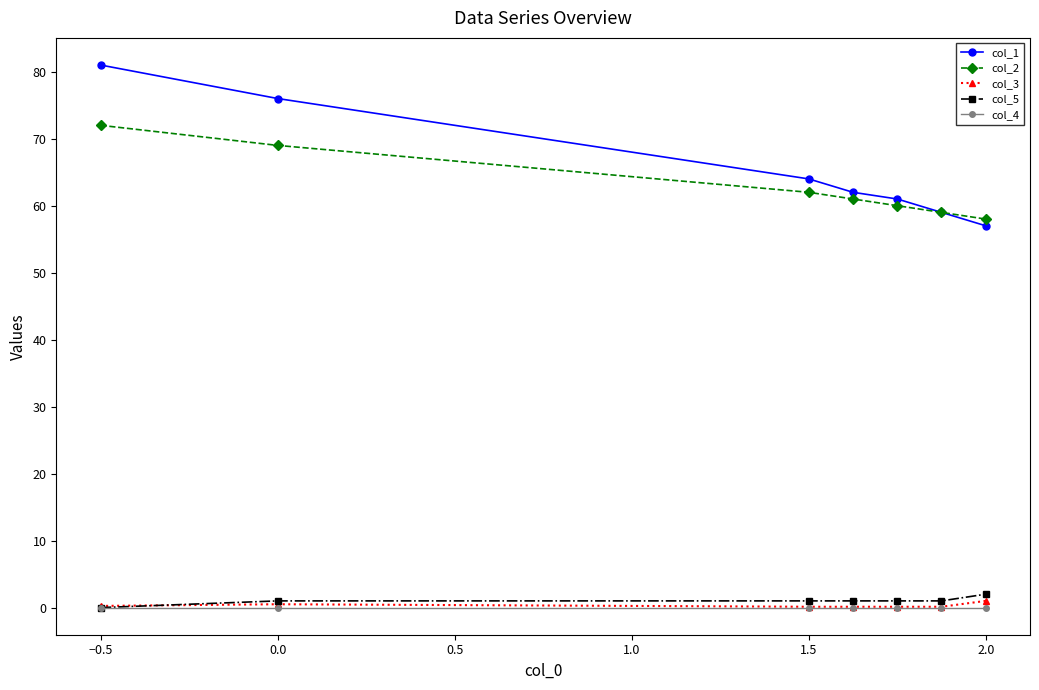

True or false: col_5 and col_1 intersect in this chart.

False